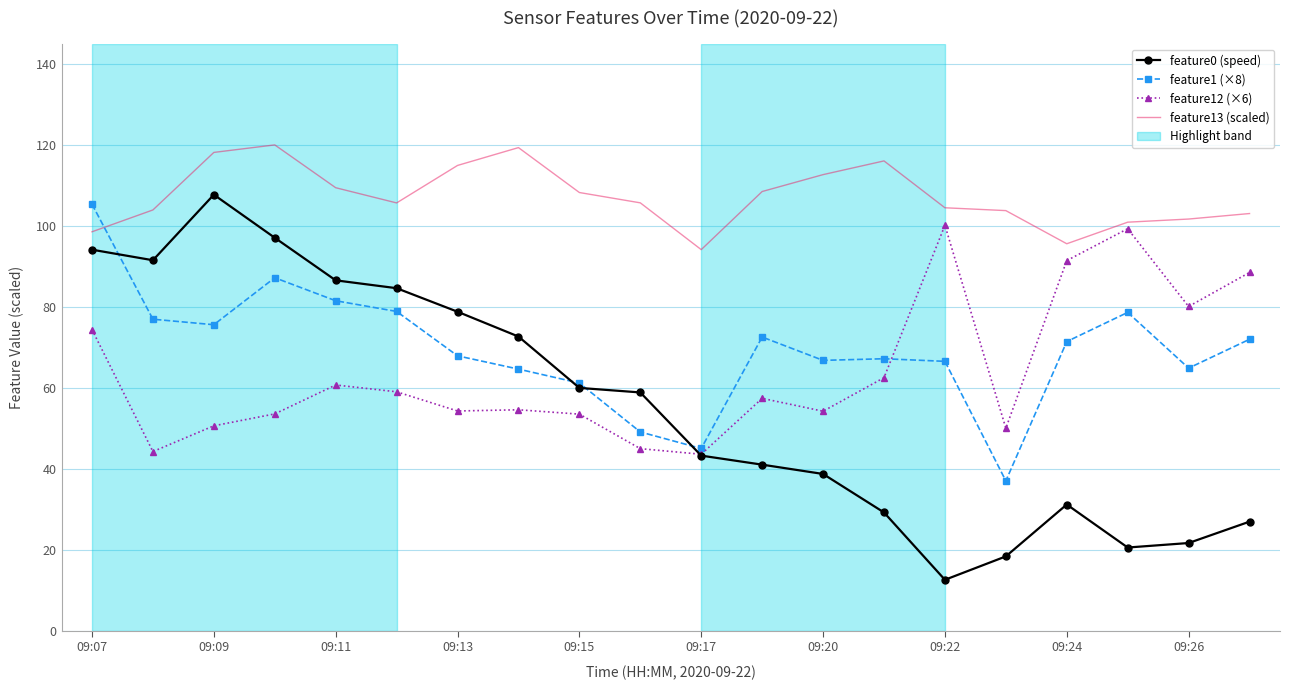

Which series has the largest total across all categories?

feature13 (scaled)